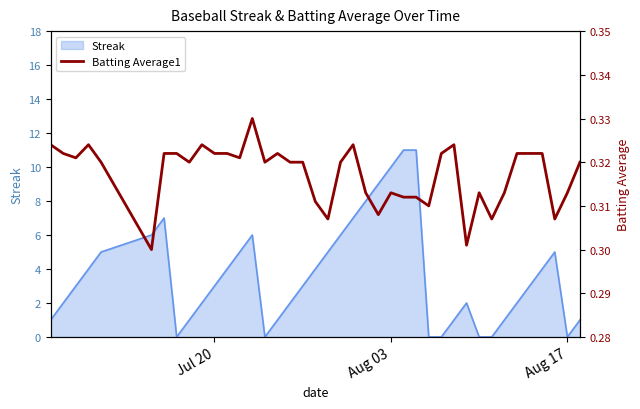

What is the greatest value displayed?

0.3